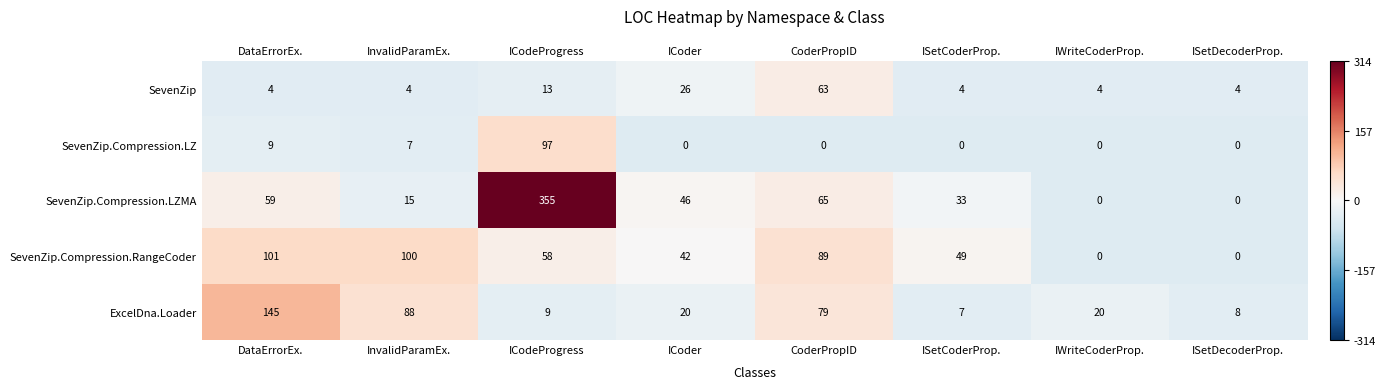

How many positive values does the SevenZip.Compression.LZ series have?

3